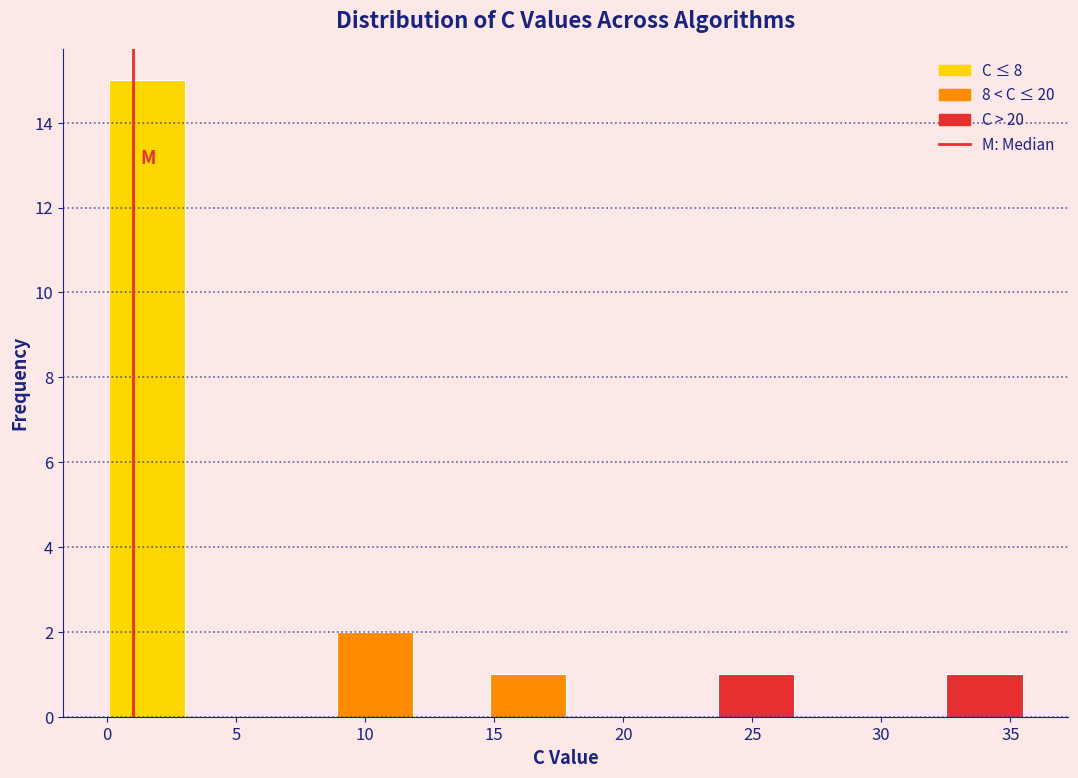

Over which range of the x-axis is the bar tallest?

0.0 to 3.0